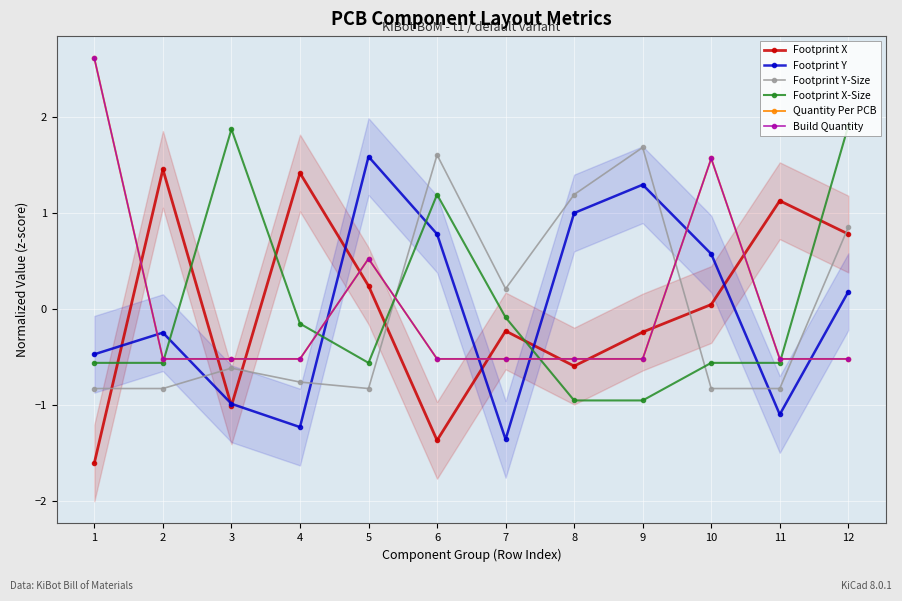

How many series are shown in this chart?

6